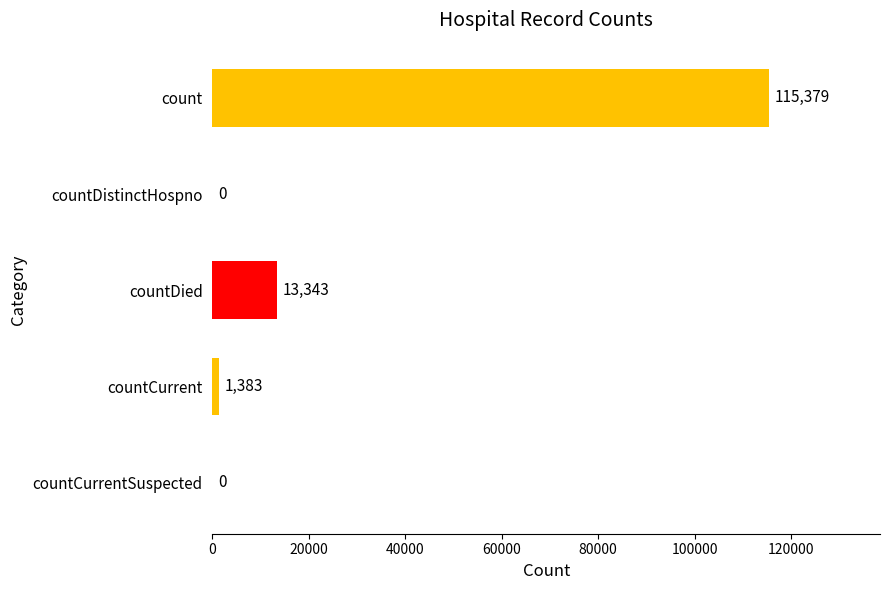

Are the bars horizontal?

Yes